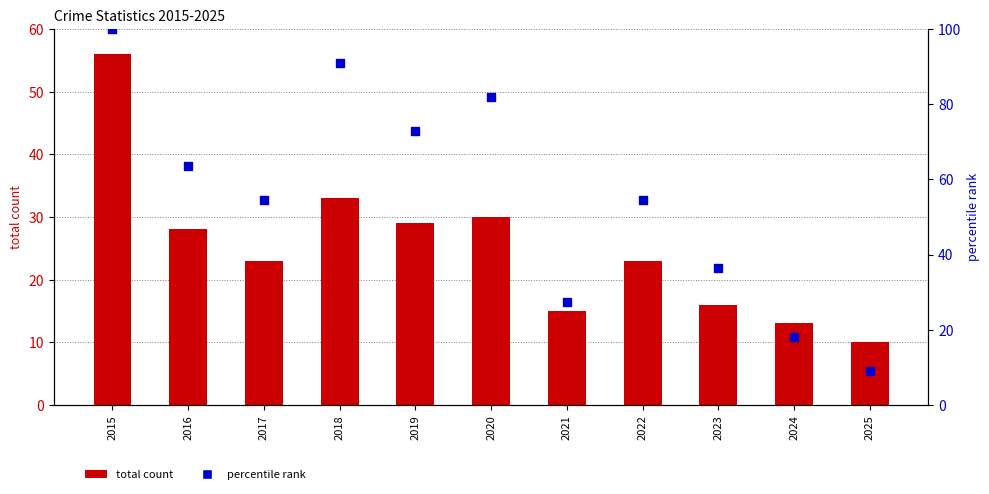

Which series has the widest spread of Y values?

percentile rank